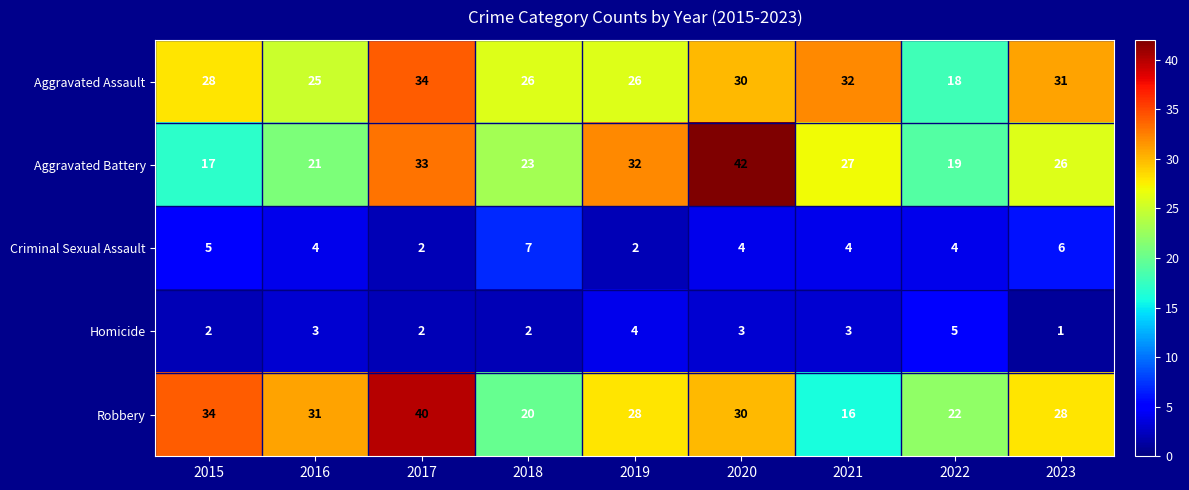

What is the lowest value of the Aggravated Assault series?

18